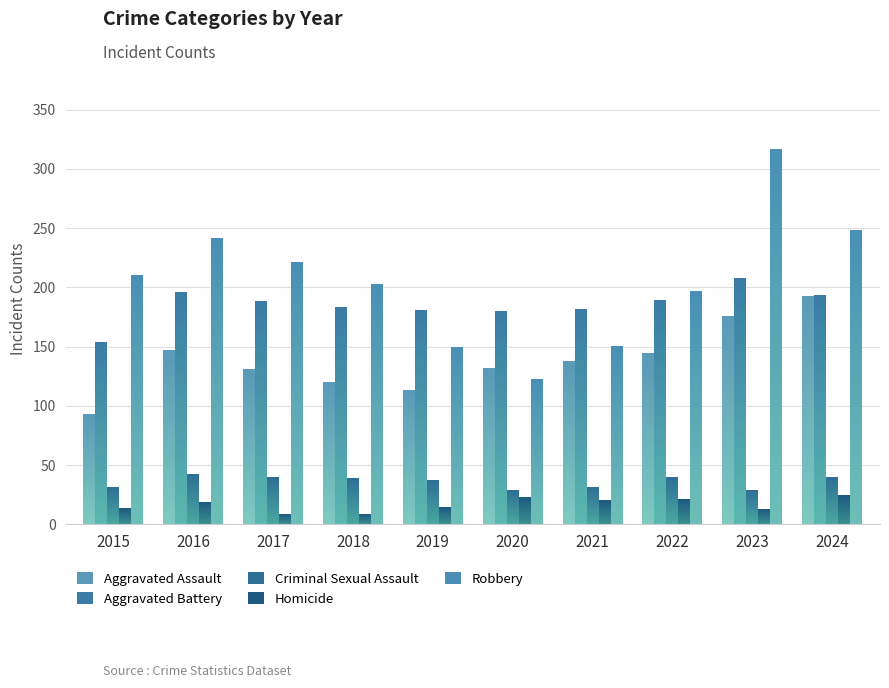

Reading left to right, what are all the values shown in this chart?

Aggravated Assault: 92	146	130	119	113	131	137	144	175	192
Aggravated Battery: 153	195	188	183	180	179	181	189	207	193
Criminal Sexual Assault: 31	42	39	38	37	28	31	39	28	39
Homicide: 13	18	8	8	14	22	20	21	12	24
Robbery: 210	241	221	202	149	122	150	196	316	248